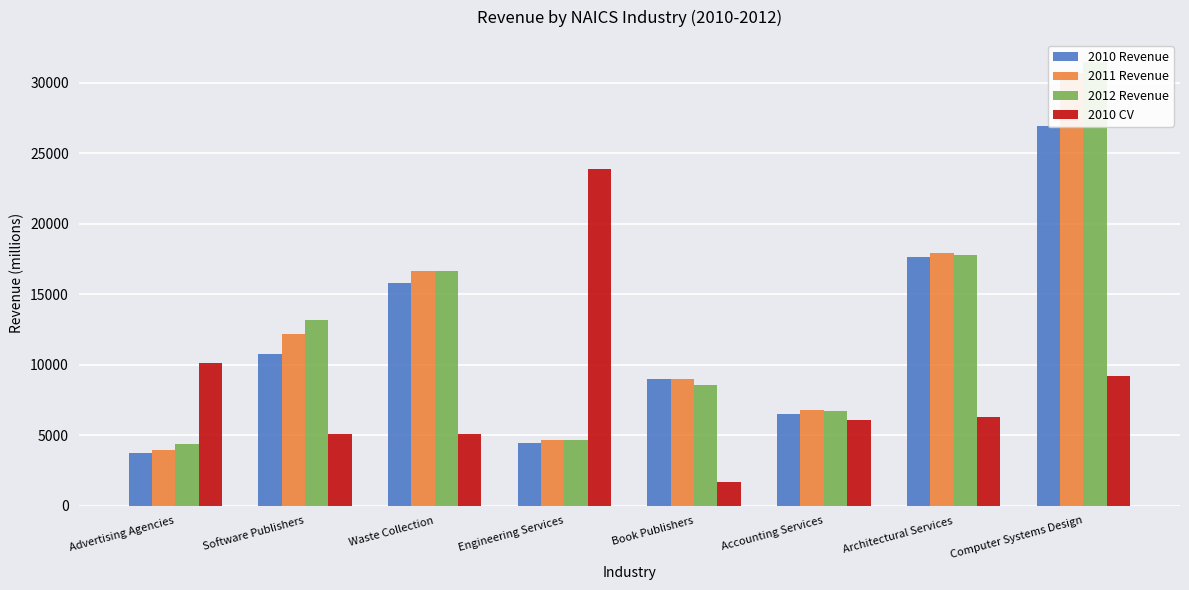

Which category has the highest value in the 2011 Revenue series?

Computer Systems Design